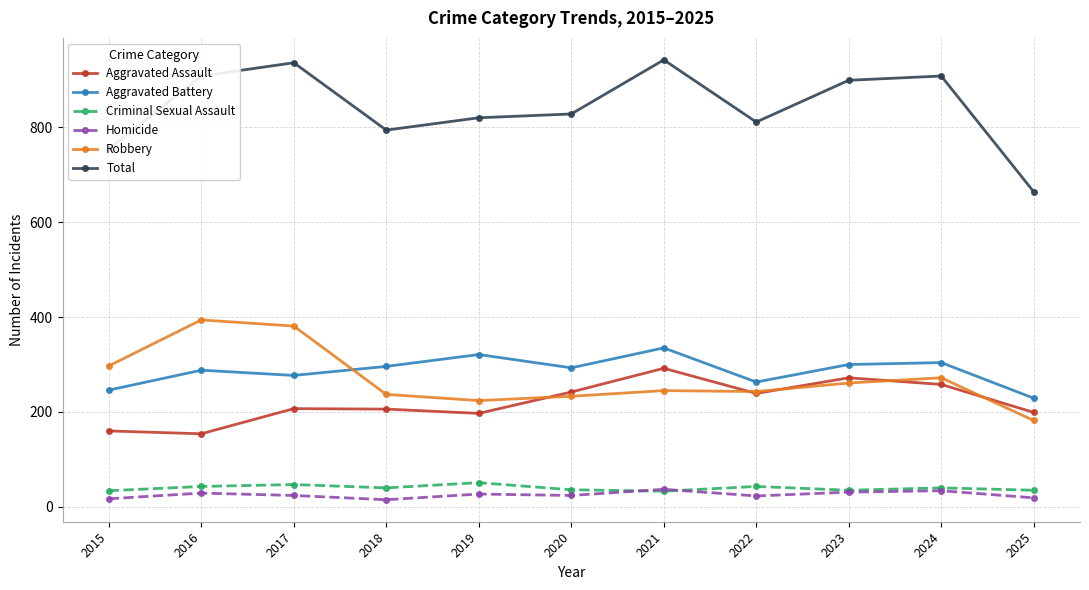

Which series has the largest total across all categories?

Total